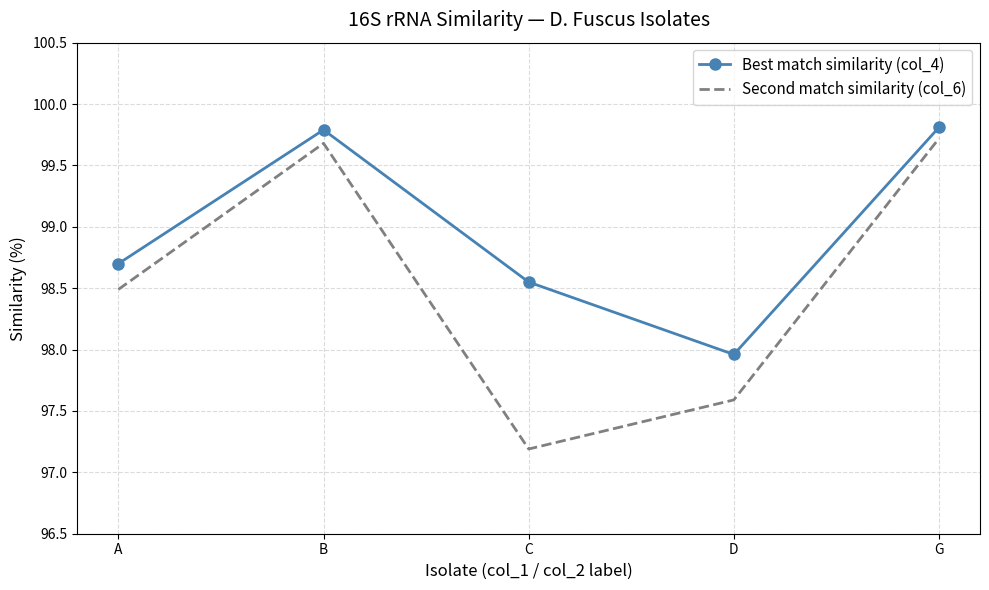

How many distinct data groups are displayed?

2